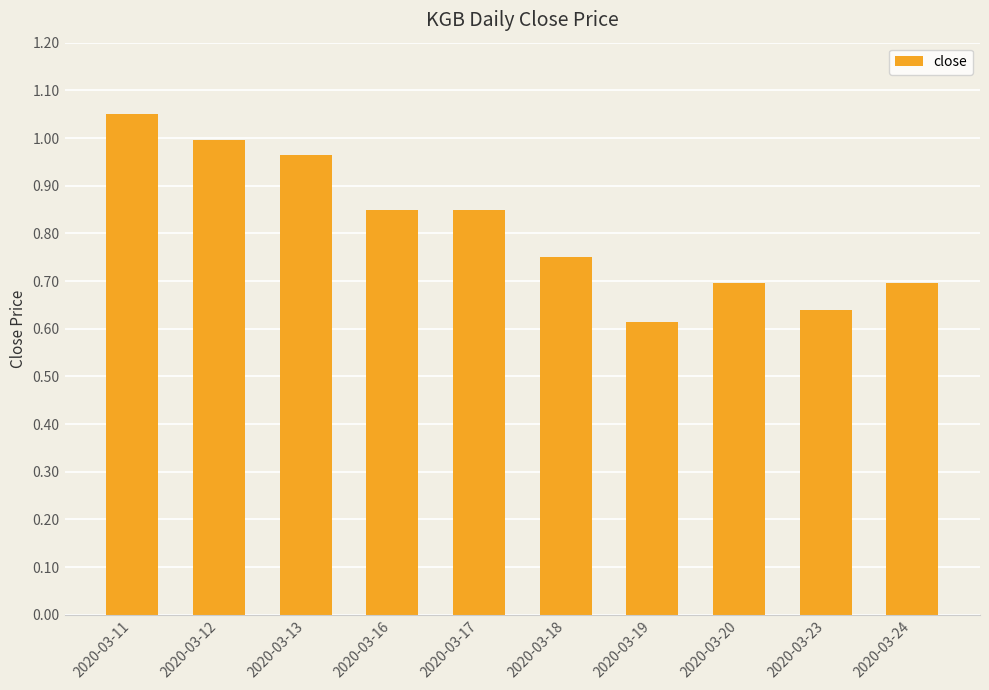

Which label corresponds to the largest value in the chart?

2020-03-11